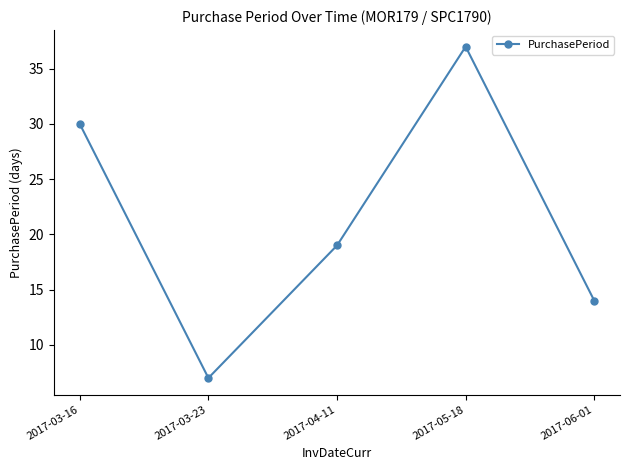

True or false: the data shows 12 at 2017-03-23.

False